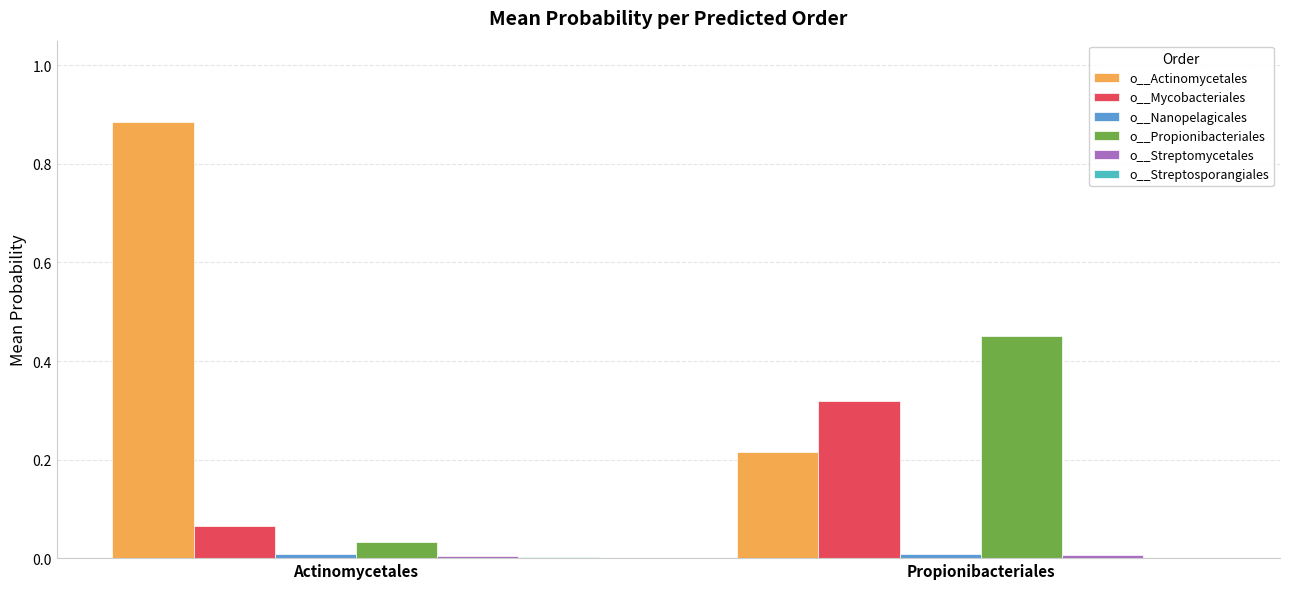

Which series changed the most between Actinomycetales and Propionibacteriales?

o__Actinomycetales